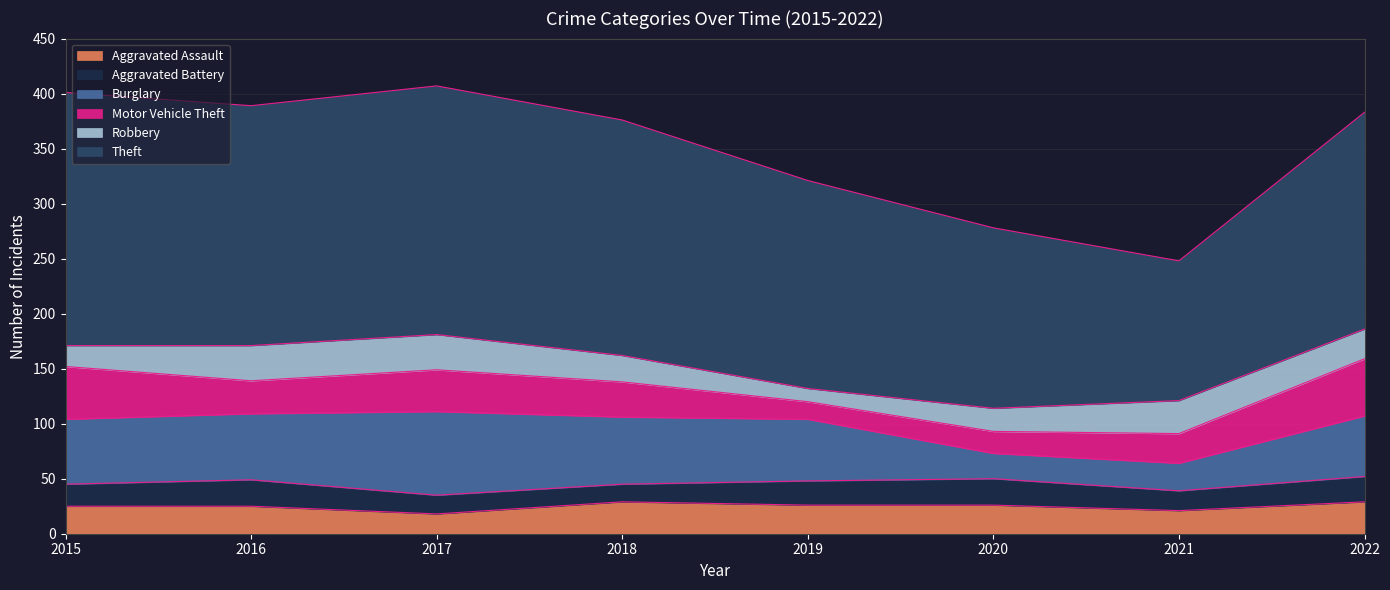

What is the total value across all series at 2018?

376